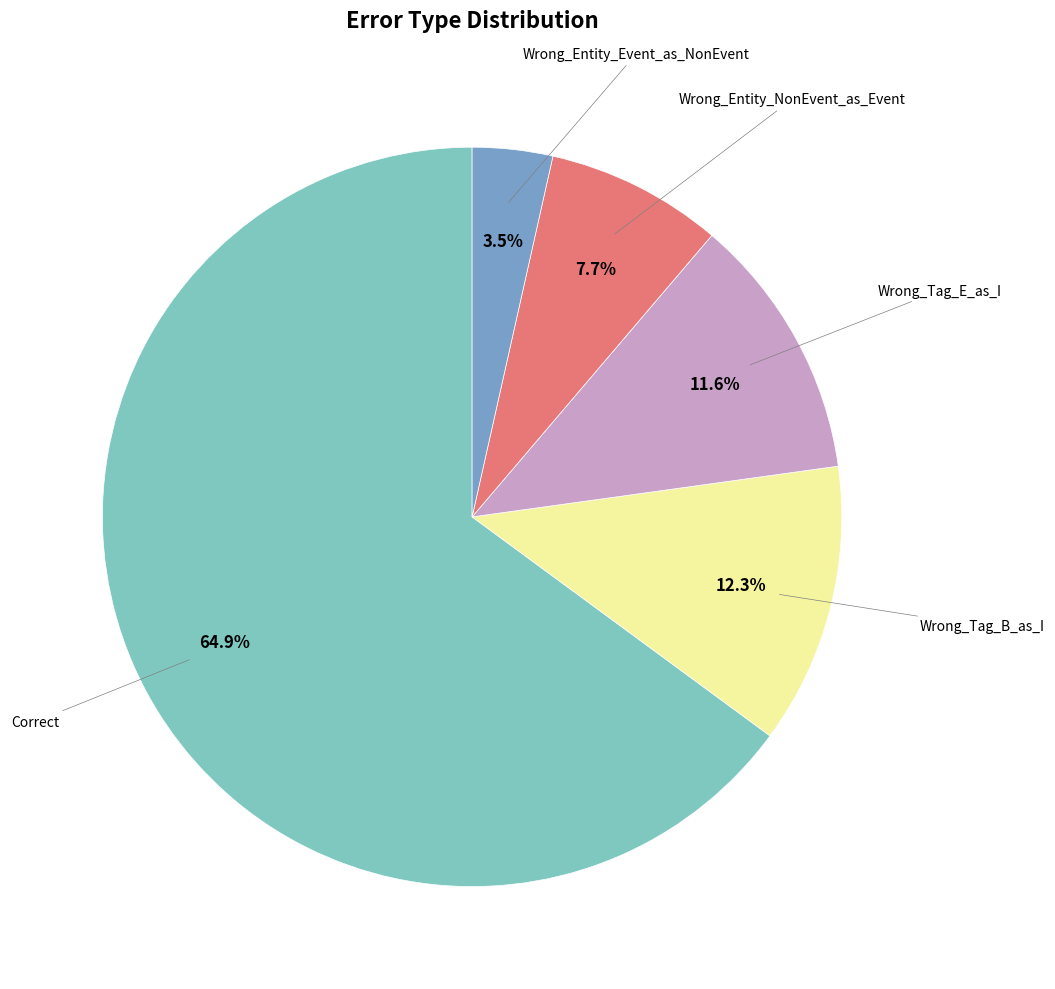

Is there any slice that represents more than half of the pie?

Yes